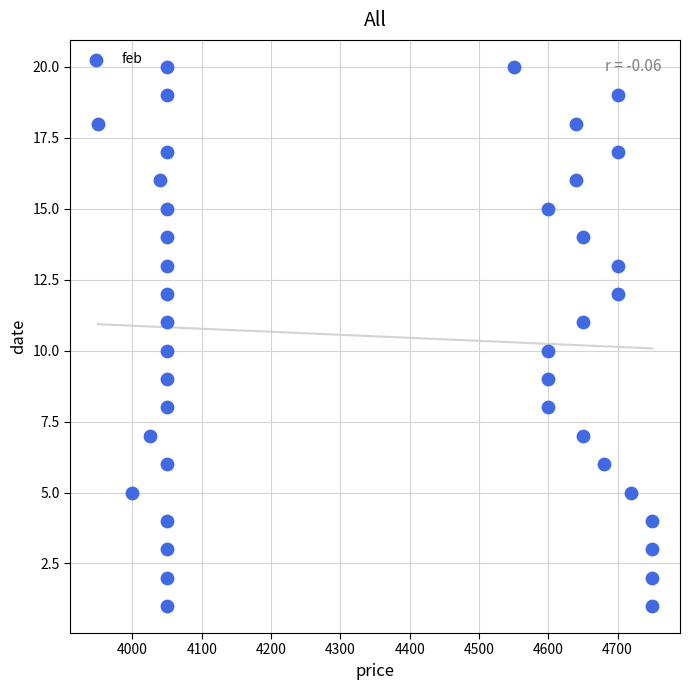

What is the range of X values (max minus min)?

800